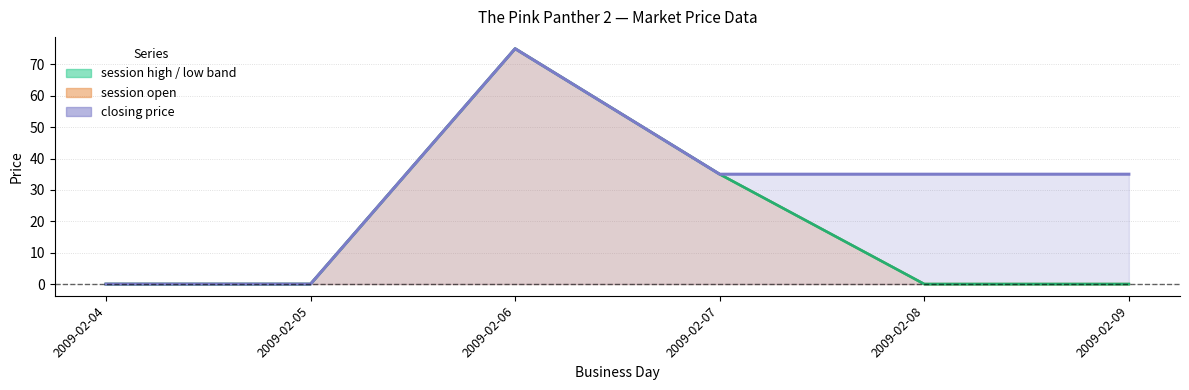

Does the chart display data point markers on the line(s)?

No